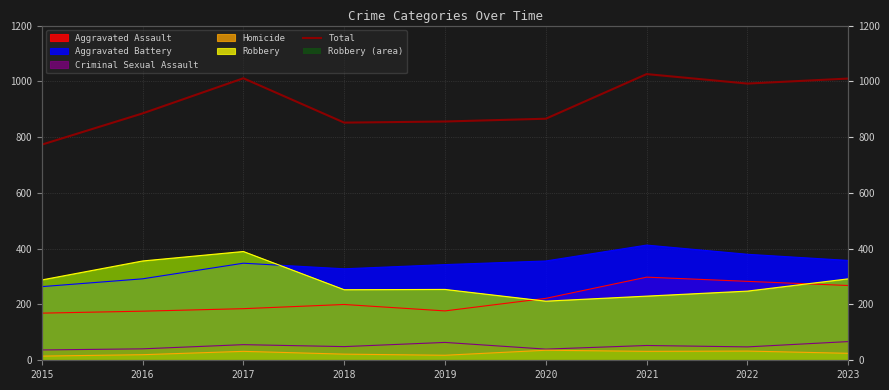

Which category has the lowest value across all series?

2015